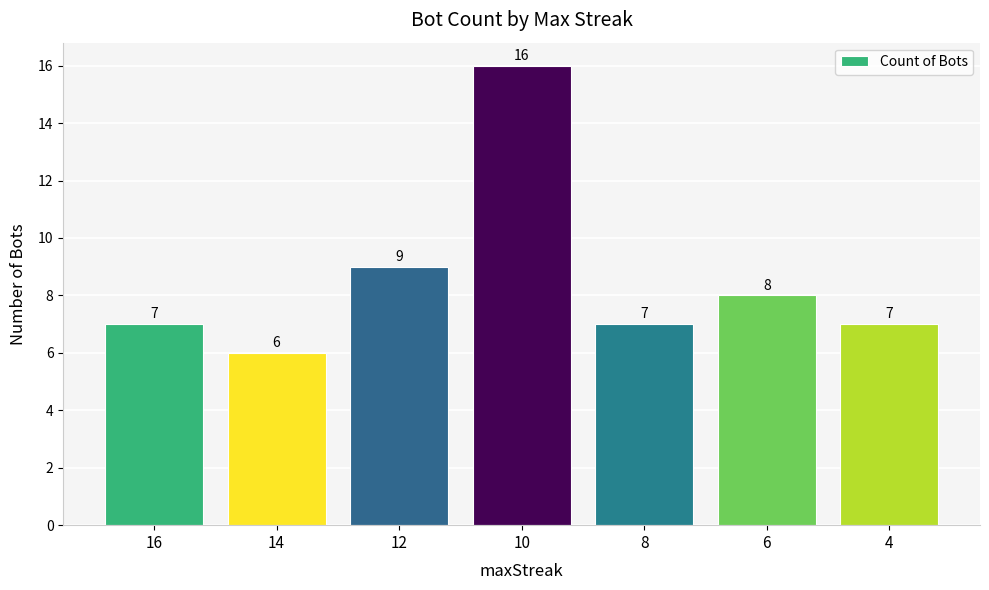

Reading left to right, what are all the values shown in this chart?

16=7	14=6	12=9	10=16	8=7	6=8	4=7